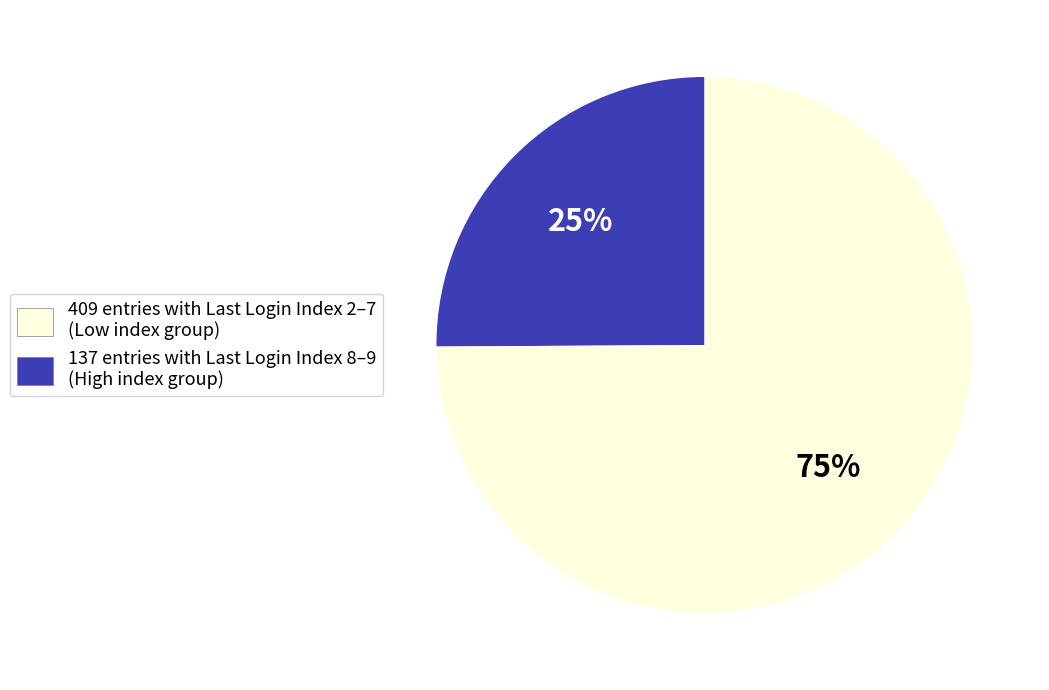

To the nearest percent, what is the average slice percentage?

50%